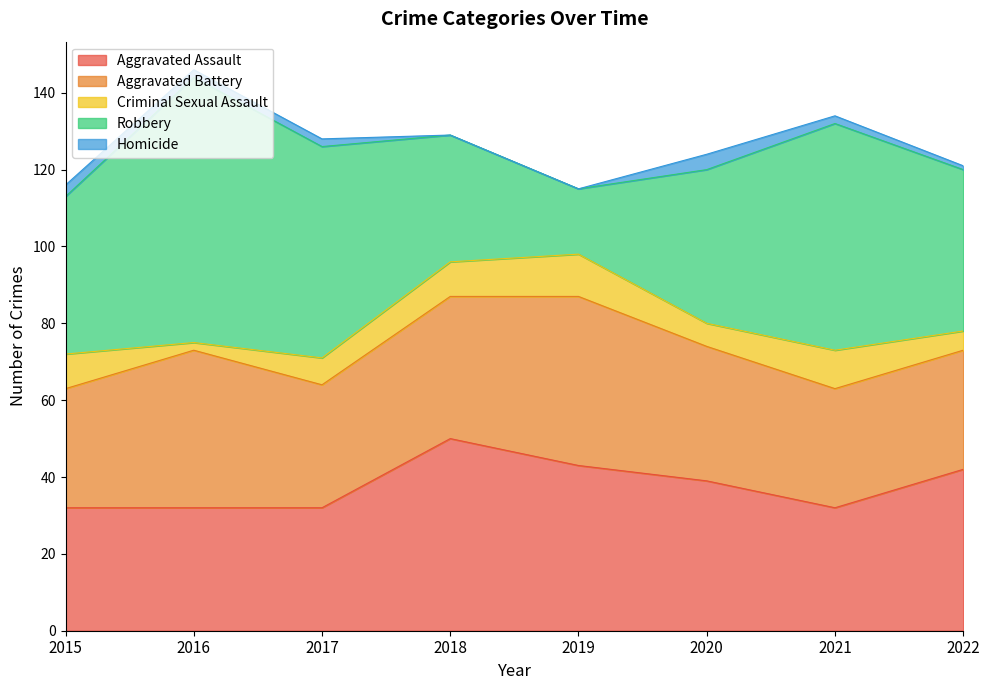

Reading right to left, transcribe all the data shown in this chart.

Aggravated Assault: 2022=42	2021=32	2020=39	2019=43	2018=50	2017=32	2016=32	2015=32
Aggravated Battery: 2022=31	2021=31	2020=35	2019=44	2018=37	2017=32	2016=41	2015=31
Criminal Sexual Assault: 2022=5	2021=10	2020=6	2019=11	2018=9	2017=7	2016=2	2015=9
Robbery: 2022=42	2021=59	2020=40	2019=17	2018=33	2017=55	2016=69	2015=41
Homicide: 2022=1	2021=2	2020=4	2019=0	2018=0	2017=2	2016=2	2015=3